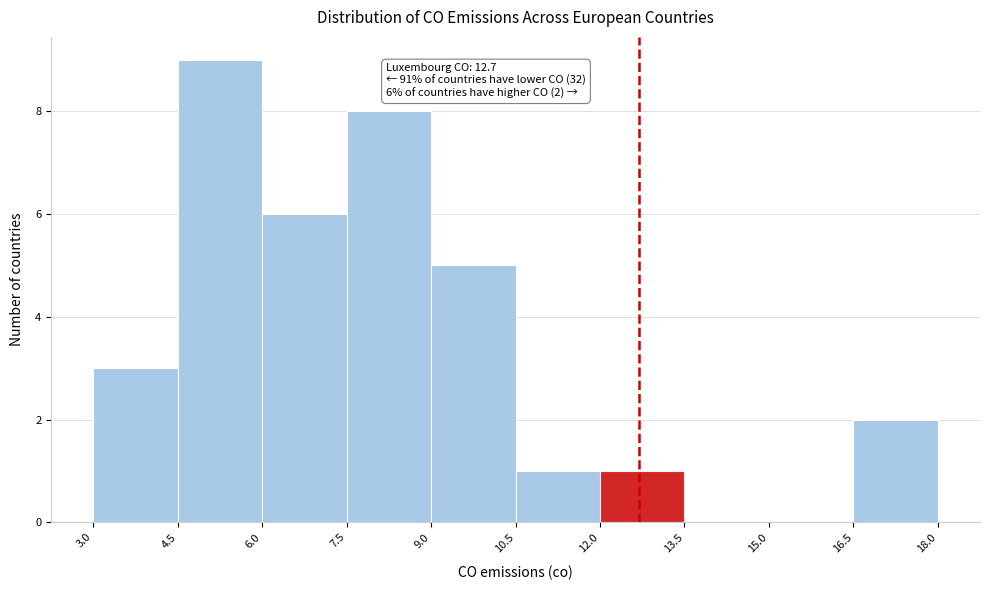

Over which range of the x-axis is the bar tallest?

4.5 to 6.0